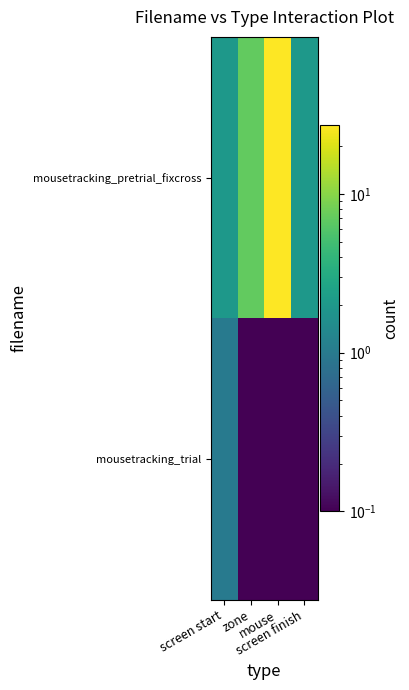

At how many categories does at least one series exceed 12?

1